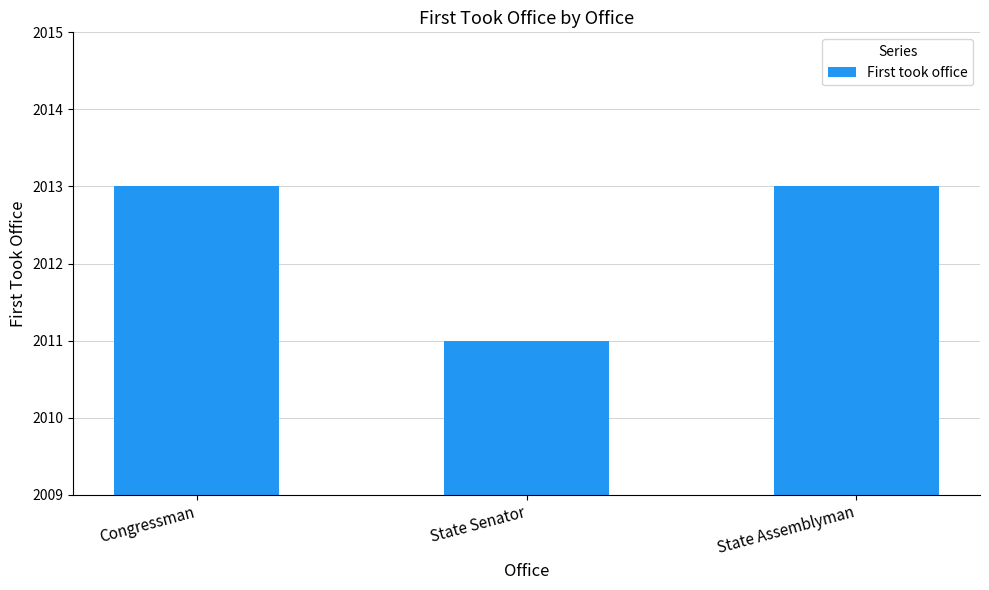

What is the label of the 3rd bar from the right?

Congressman